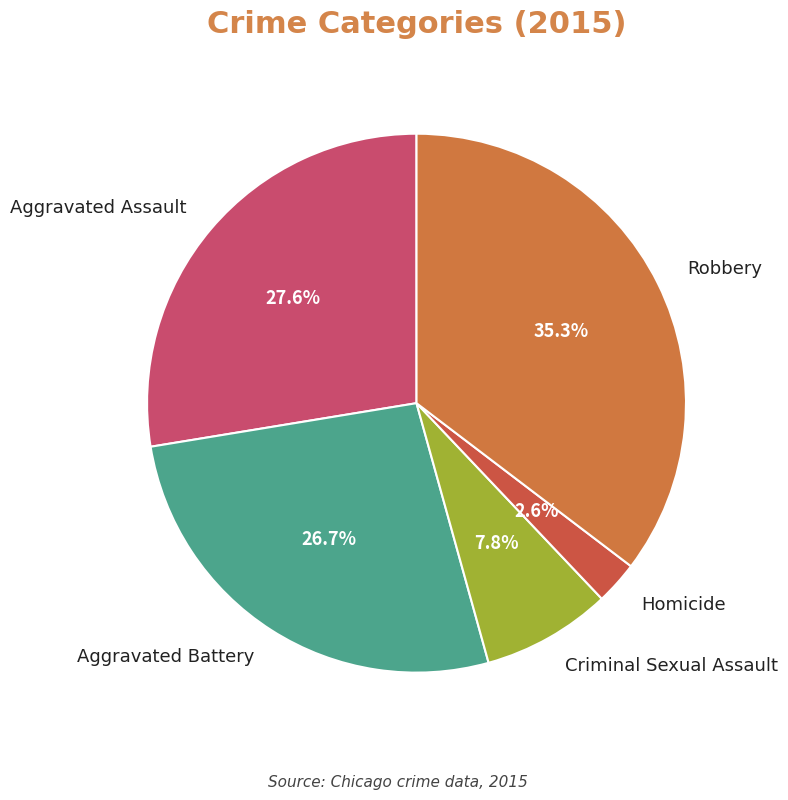

Is it true that Robbery is 20% of the pie?

False